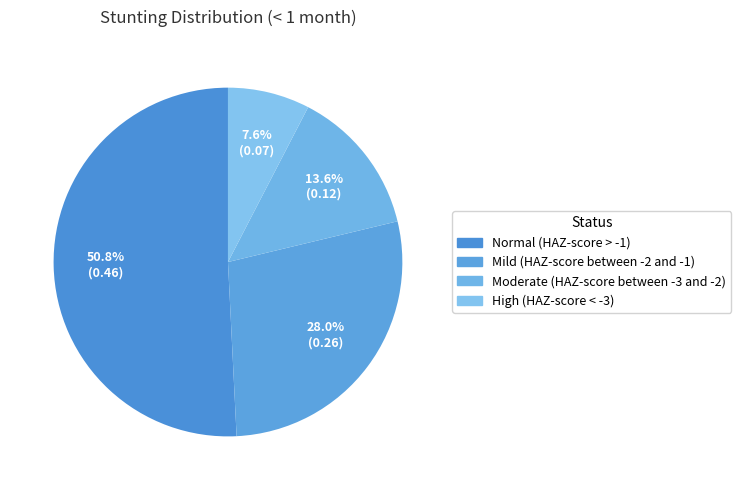

Does Normal (HAZ-score > -1) account for over 50% of the chart?

Yes